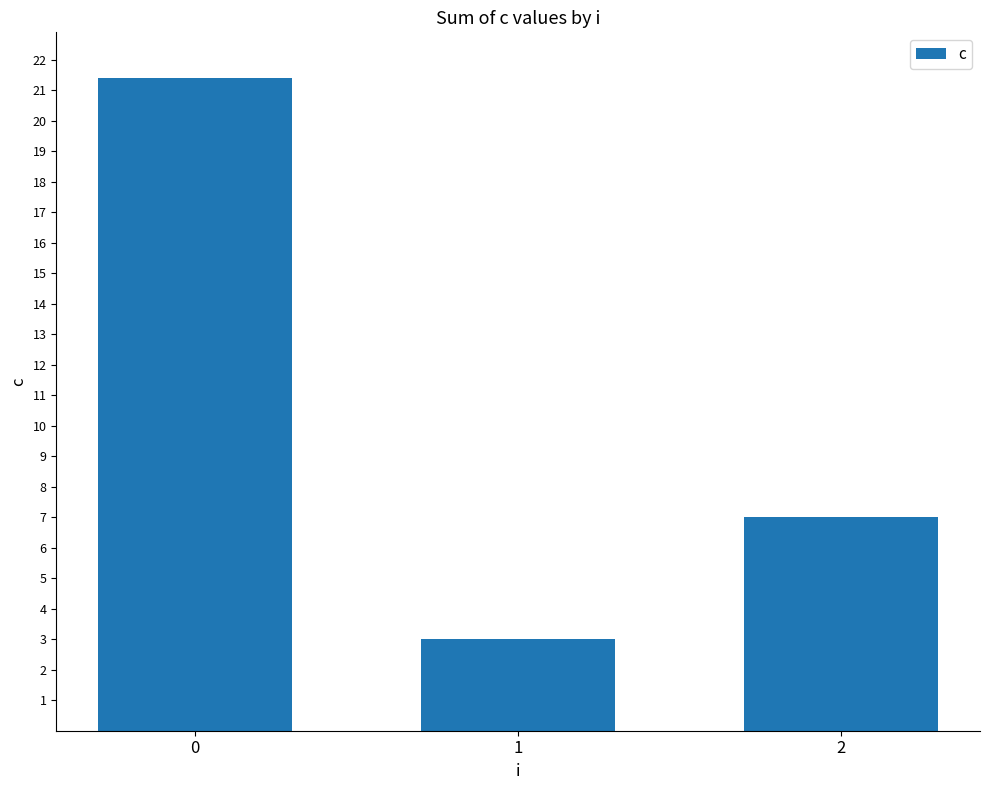

Count the number of data series in this chart.

1